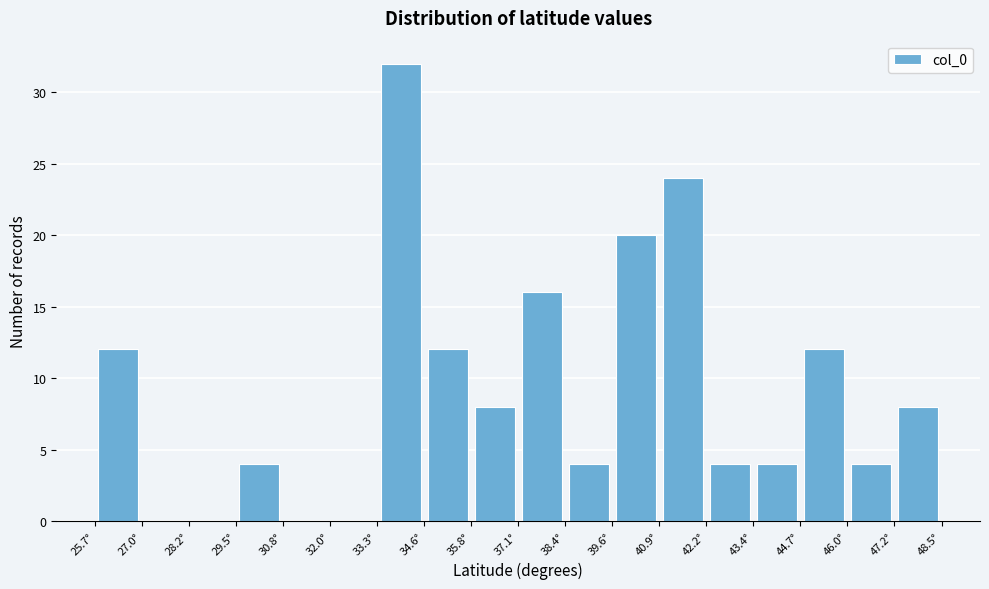

Over which range of the x-axis is the bar tallest?

33.2 to 34.6